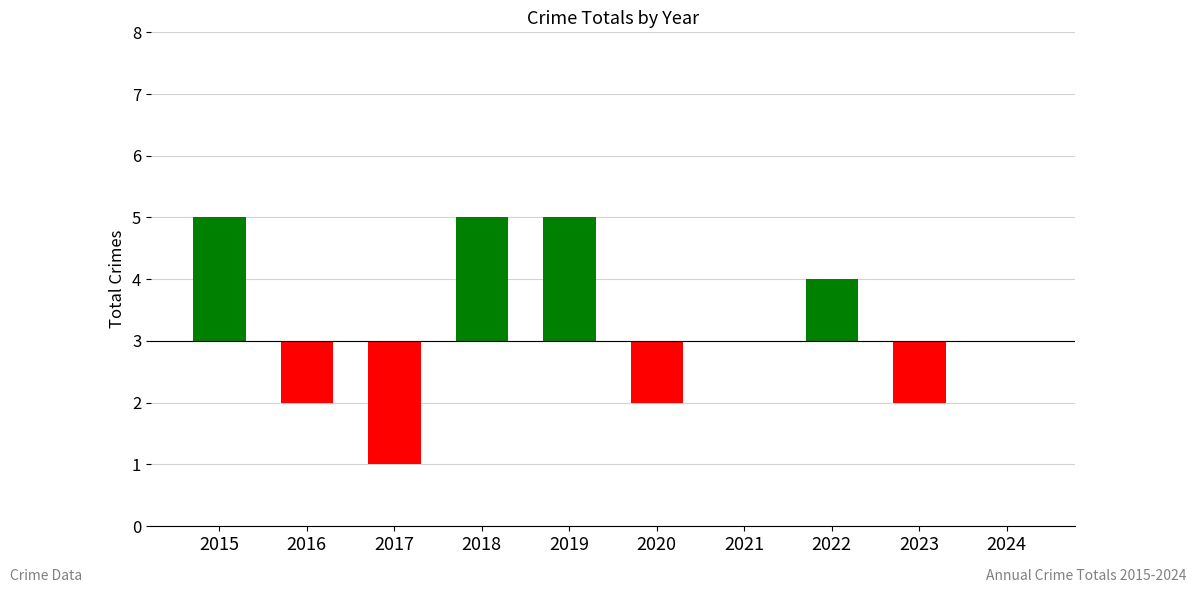

The value at 2024 is -2. True or false?

False